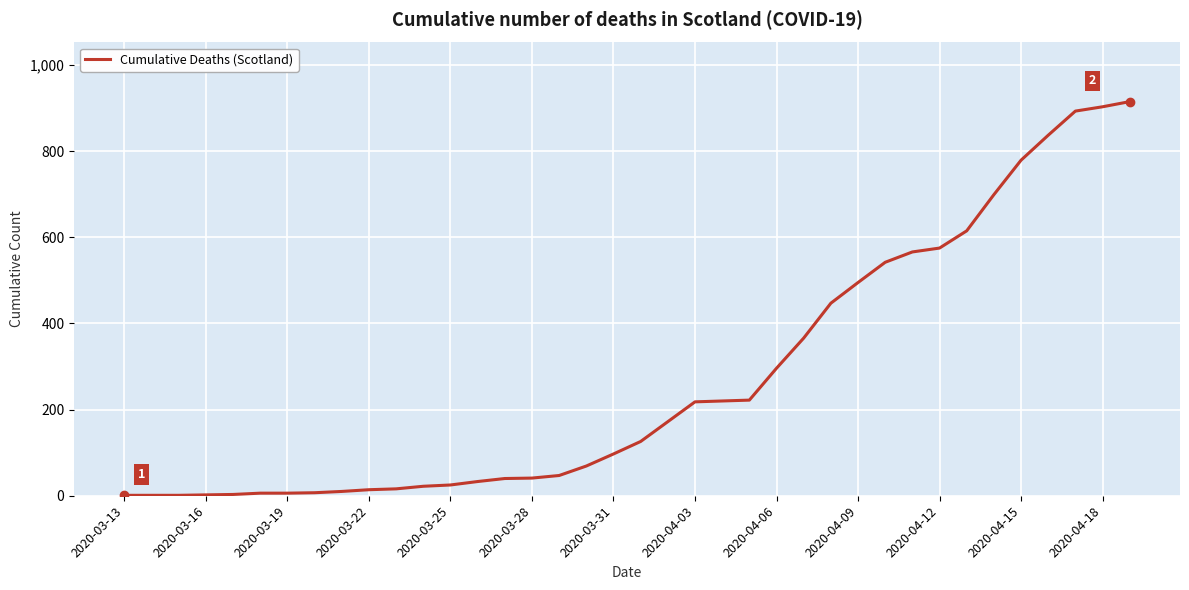

What is the difference between the maximum and minimum values?

914